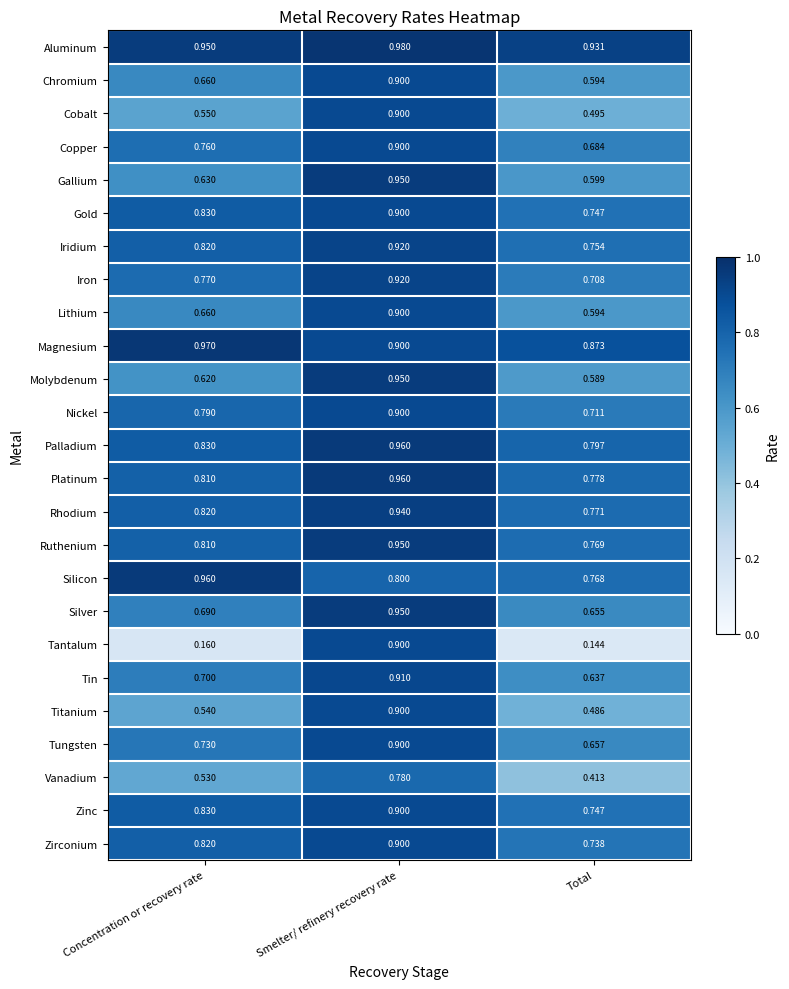

At which category is the sum across all series the highest?

Smelter/ refinery recovery rate